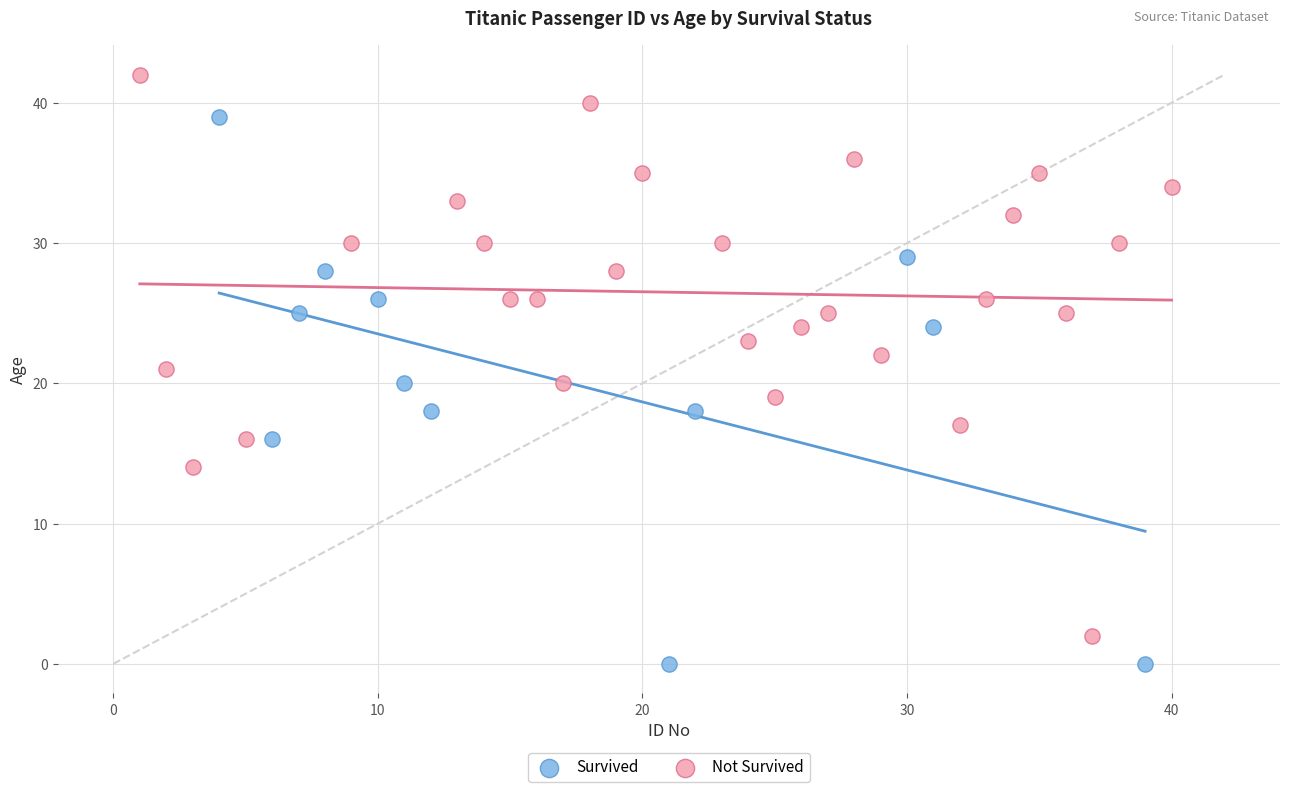

What are all the series names shown in the legend?

Survived, Not Survived